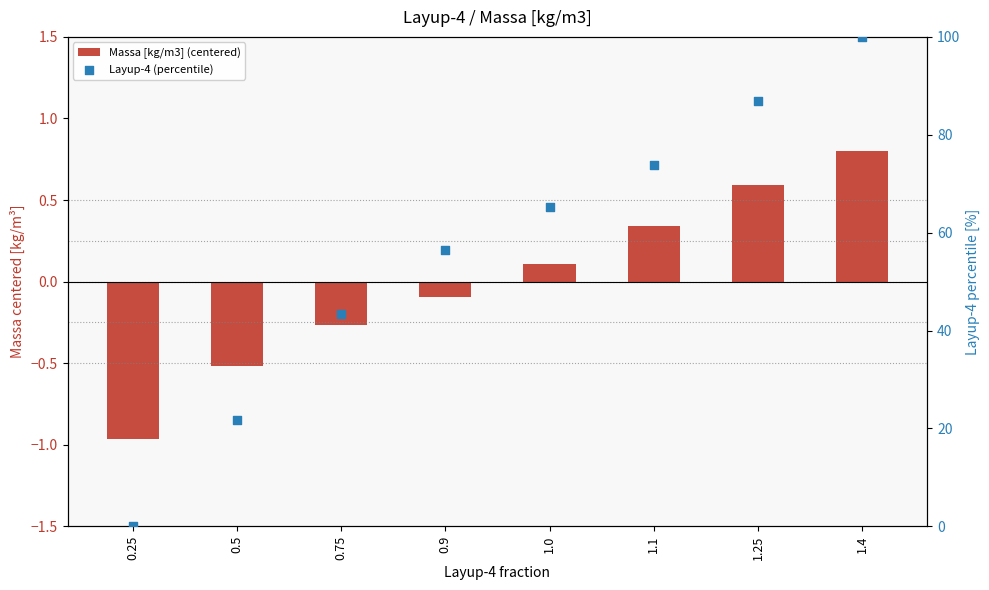

Which series reaches the maximum Y coordinate?

Layup-4 (percentile)